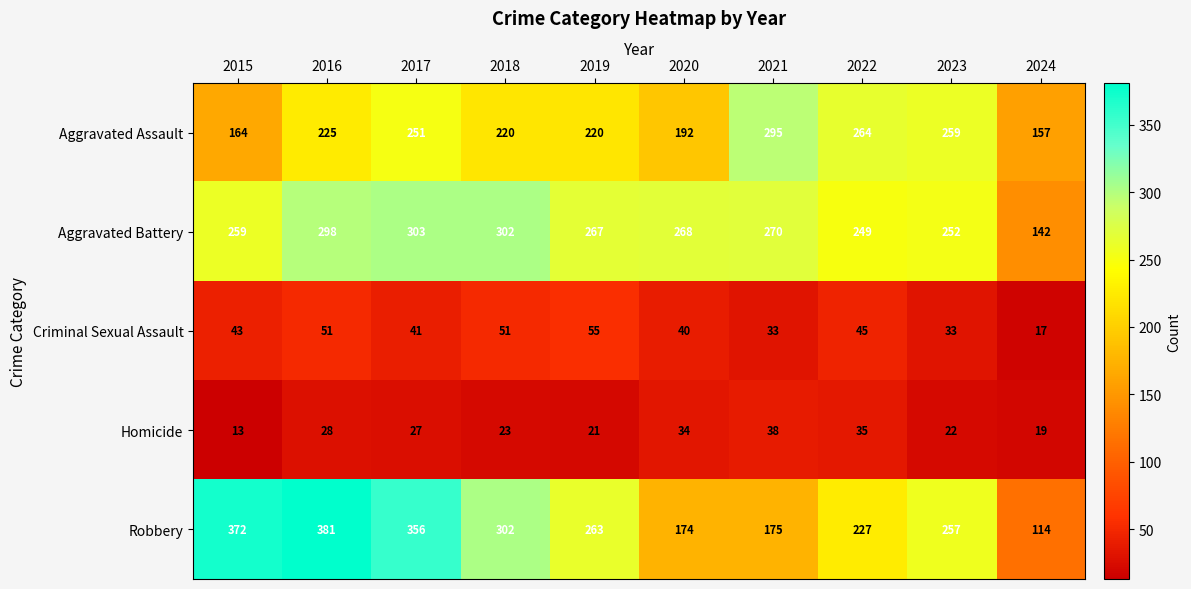

The Homicide series shows 14 at 2018. True or false?

False